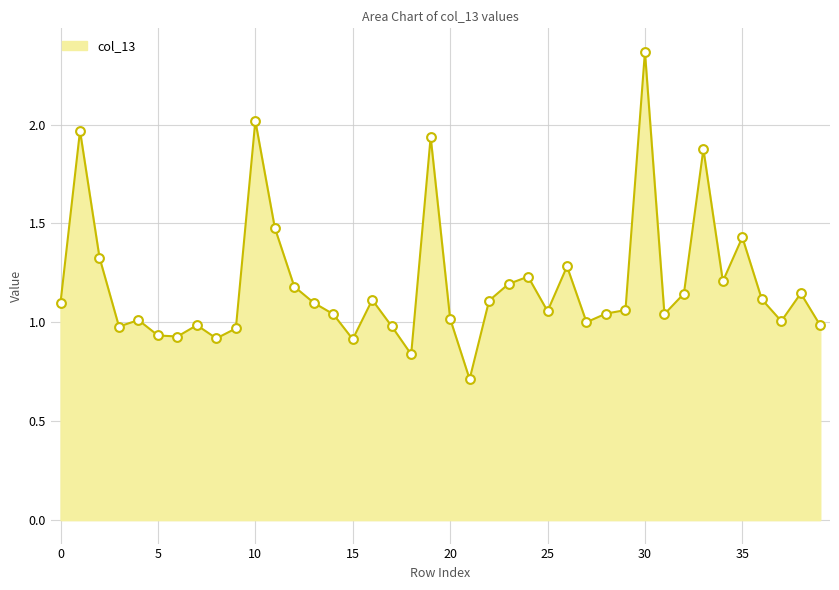

What is the minimum value shown in the chart?

0.7